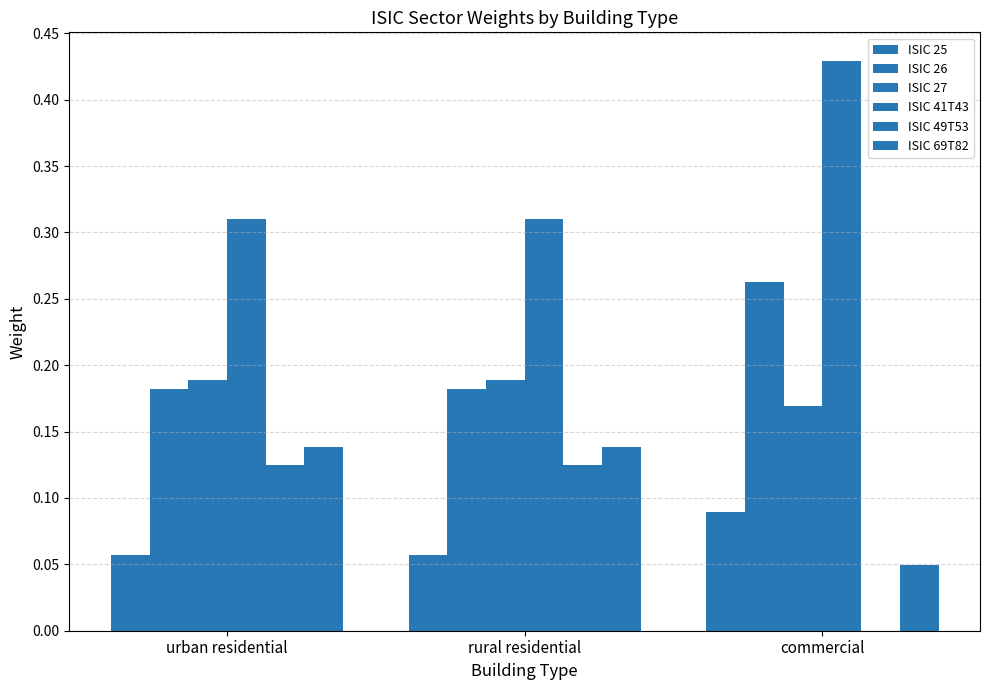

Are the bars grouped side by side (vs. stacked)?

Yes